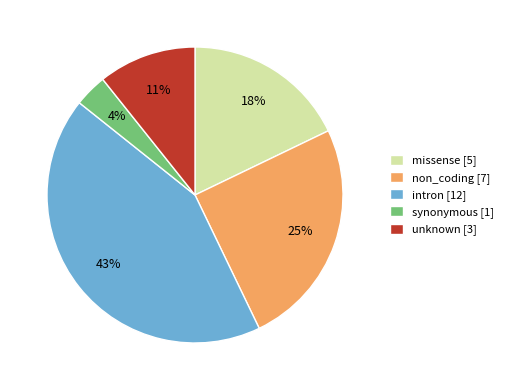

What percentage is the intron [12] slice, to the nearest percent?

43%